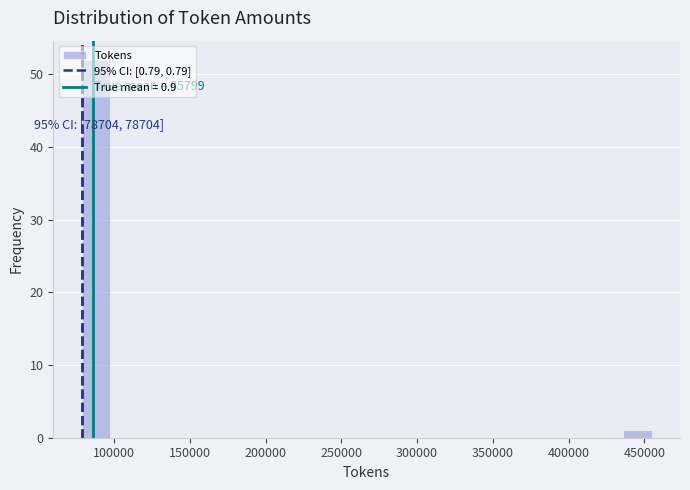

Read against the x-axis, roughly where is the centre of the tallest bar?

90000